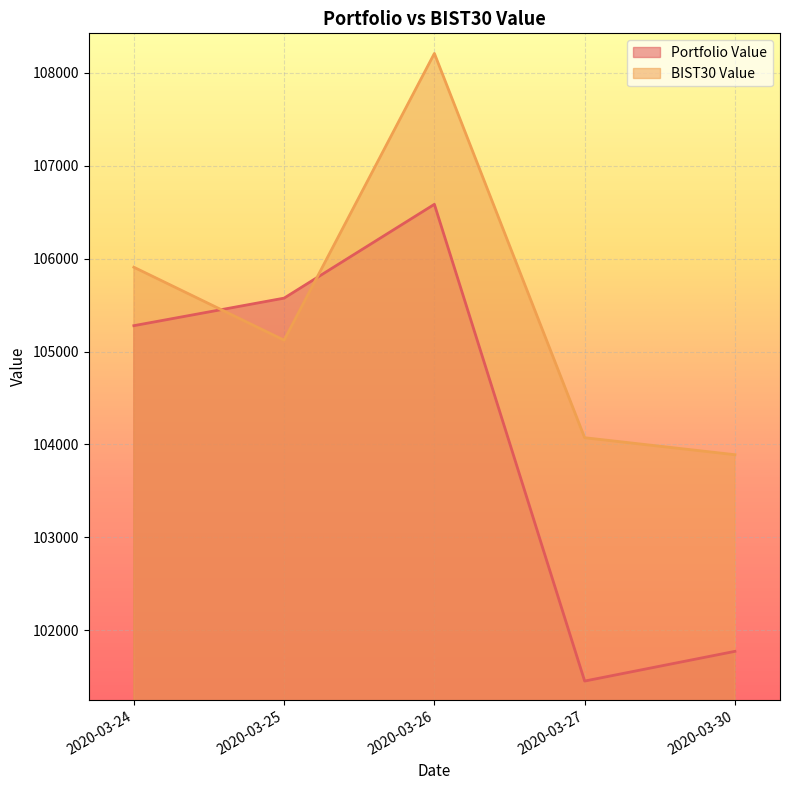

At how many categories does at least one series exceed 104027?

4